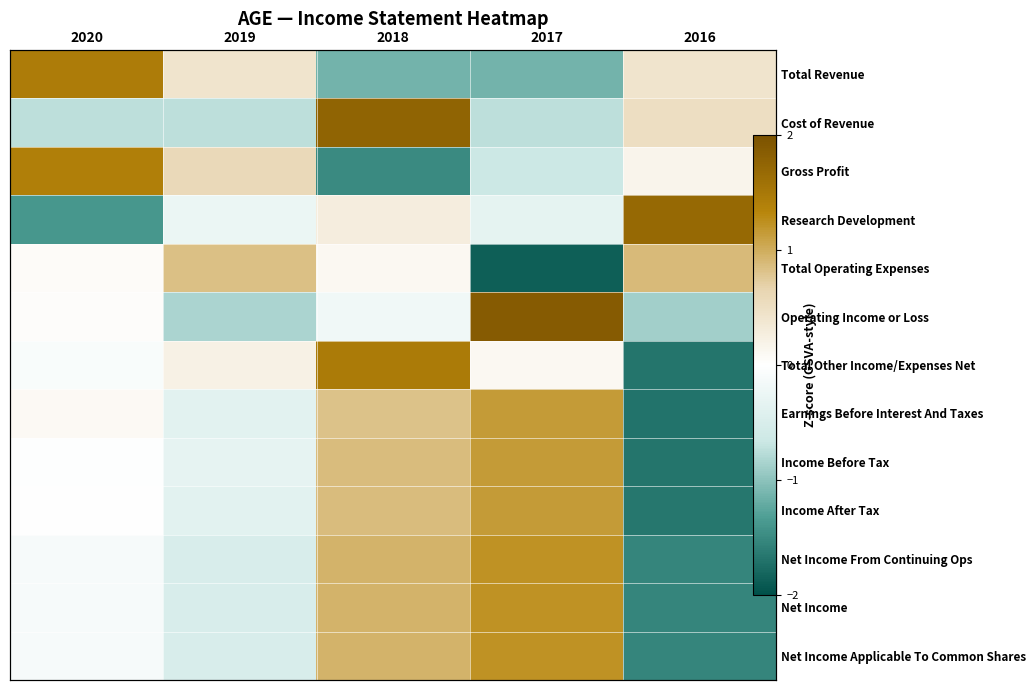

What is the smallest value displayed?

-1.9